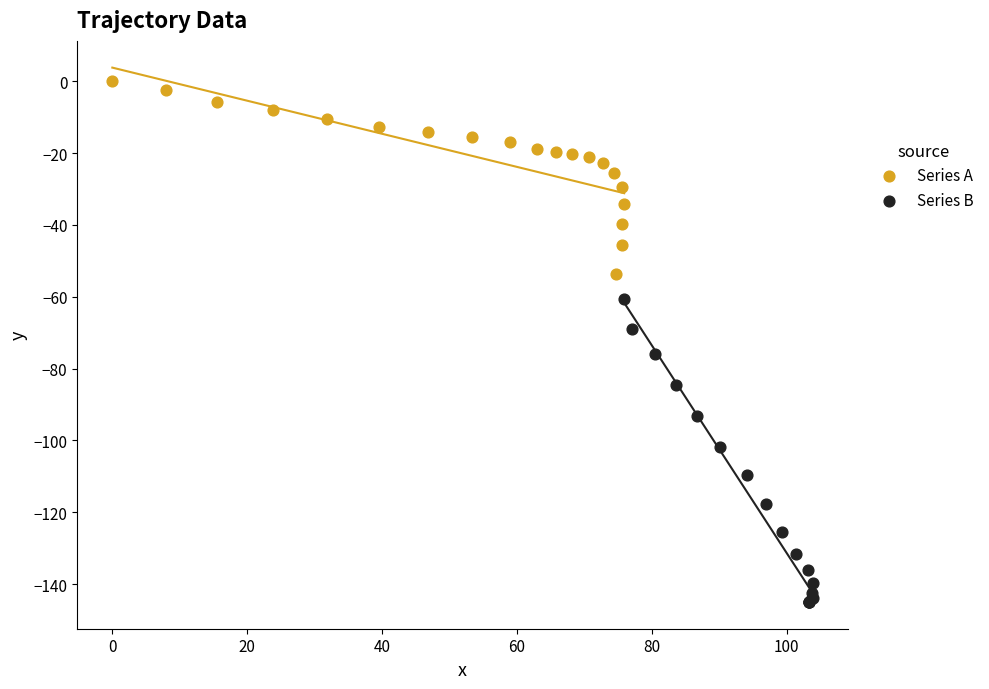

Which series reaches the maximum Y coordinate?

Series A